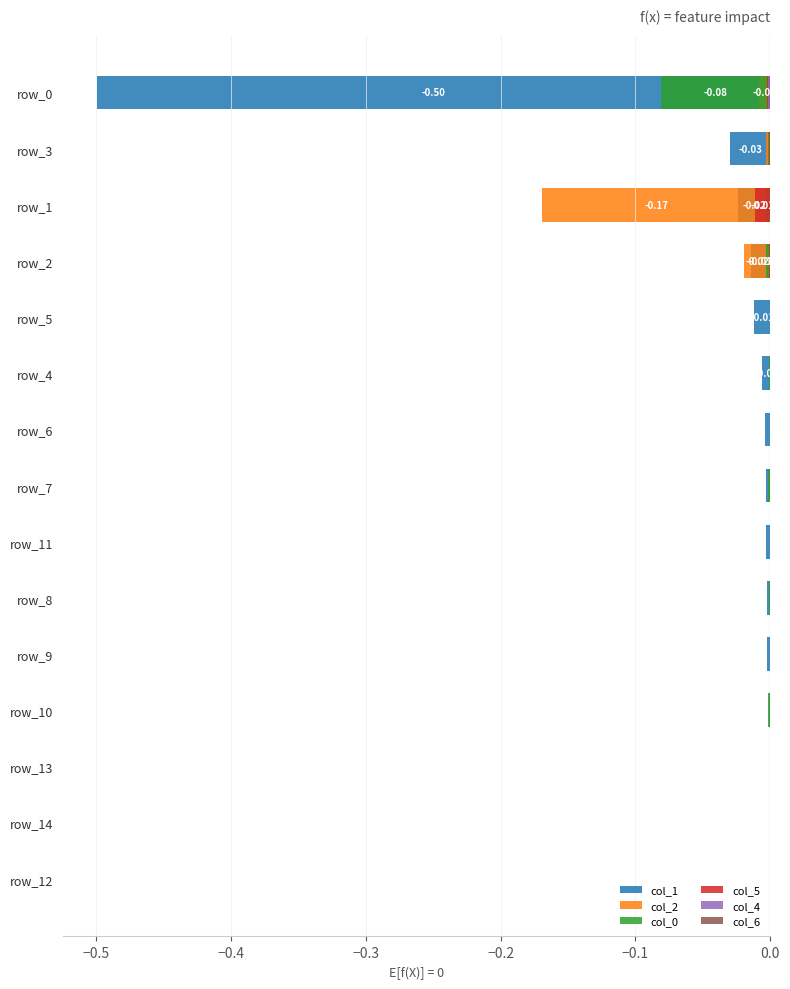

What is the label of the 5th bar from the right?

10